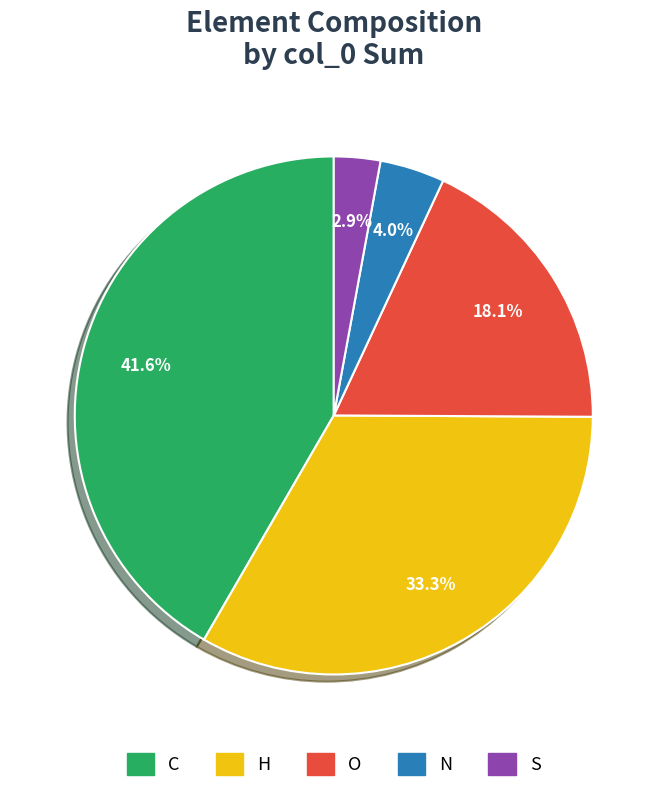

To the nearest percent, what is the average slice percentage?

20%